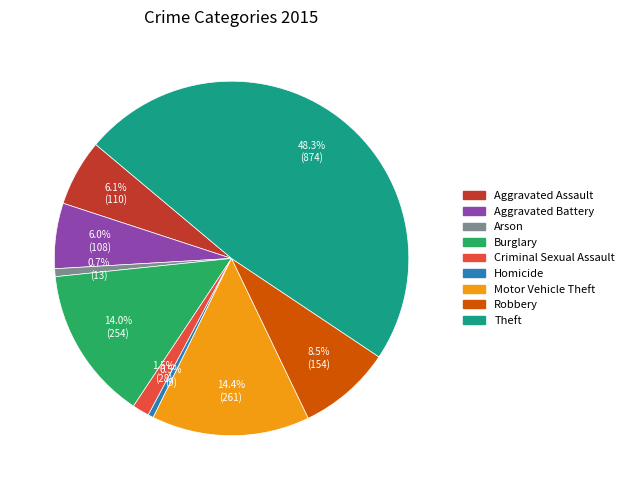

What is the ratio of the value at Burglary to the value at Motor Vehicle Theft?

1.0